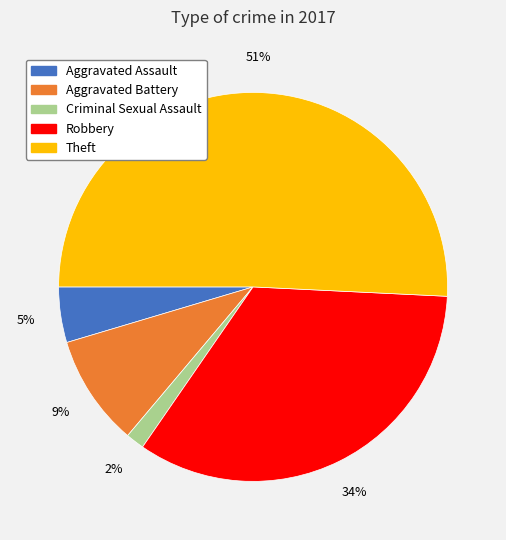

What is the majority slice?

Theft